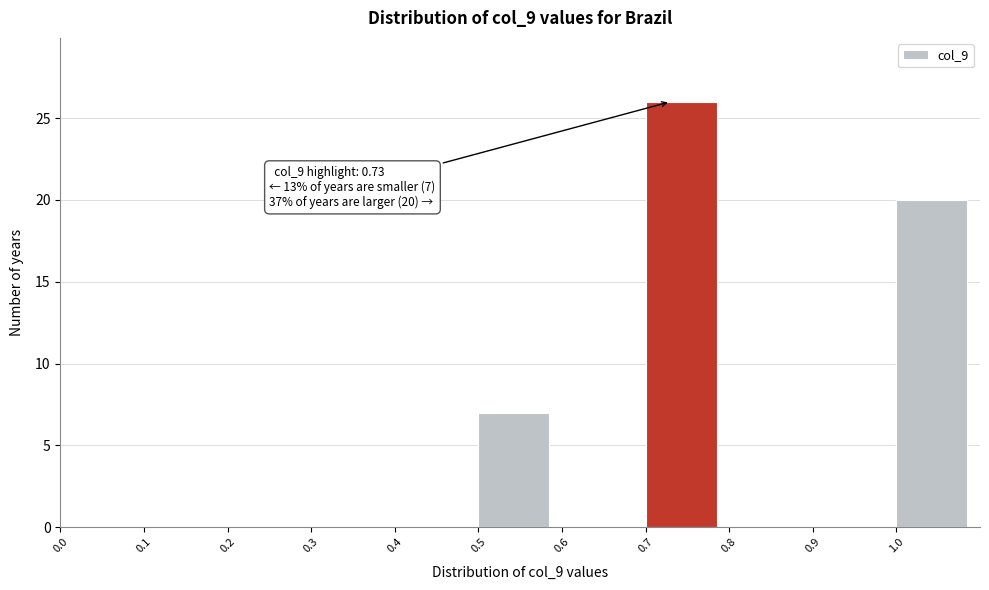

Which range on the x-axis has the tallest bar?

0.7 to 0.8